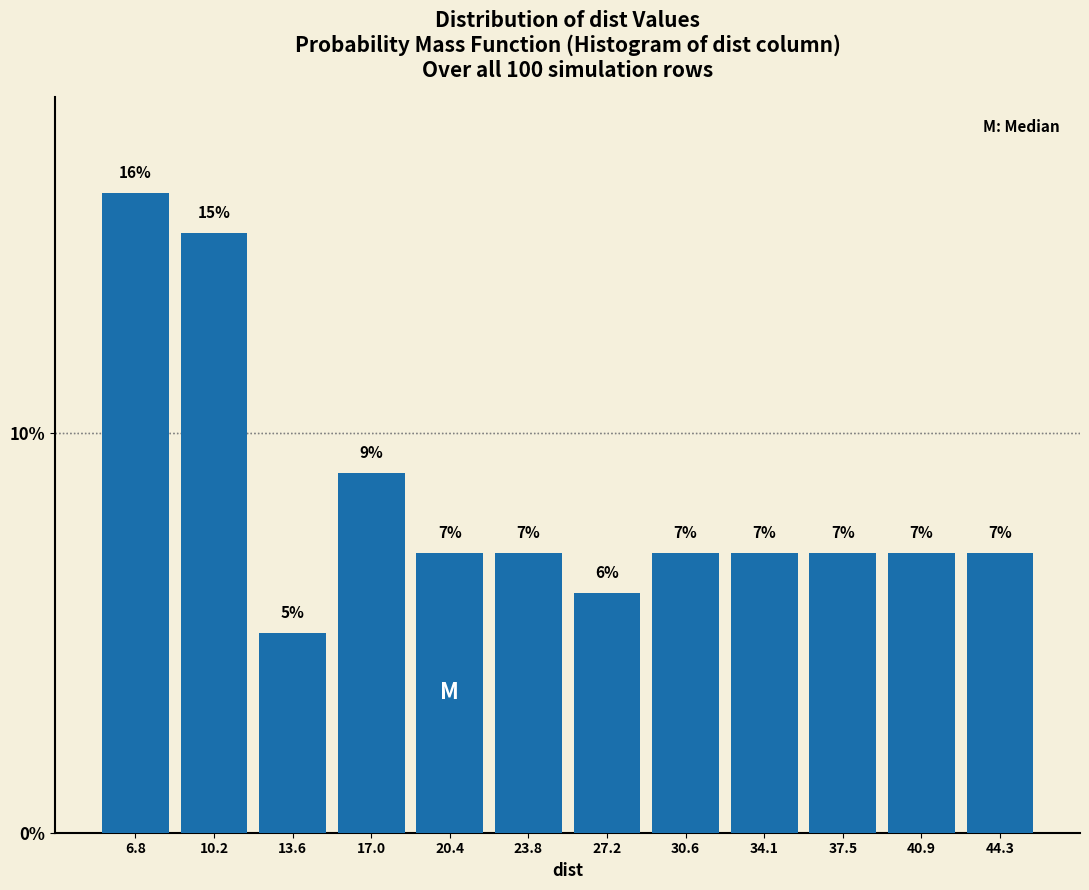

Reading left to right, transcribe this chart: for each bar, give the range it covers on the x-axis and its height. The bar edges are not printed on the chart, so give them approximately, as read against the axis.

5.0 to 8.5: 16
8.5 to 12.0: 15
12.0 to 15.5: 5
15.5 to 18.5: 9
18.5 to 22.0: 7
22.0 to 25.5: 7
25.5 to 29.0: 6
29.0 to 32.5: 7
32.5 to 36.0: 7
36.0 to 39.0: 7
39.0 to 42.5: 7
42.5 to 46.0: 7